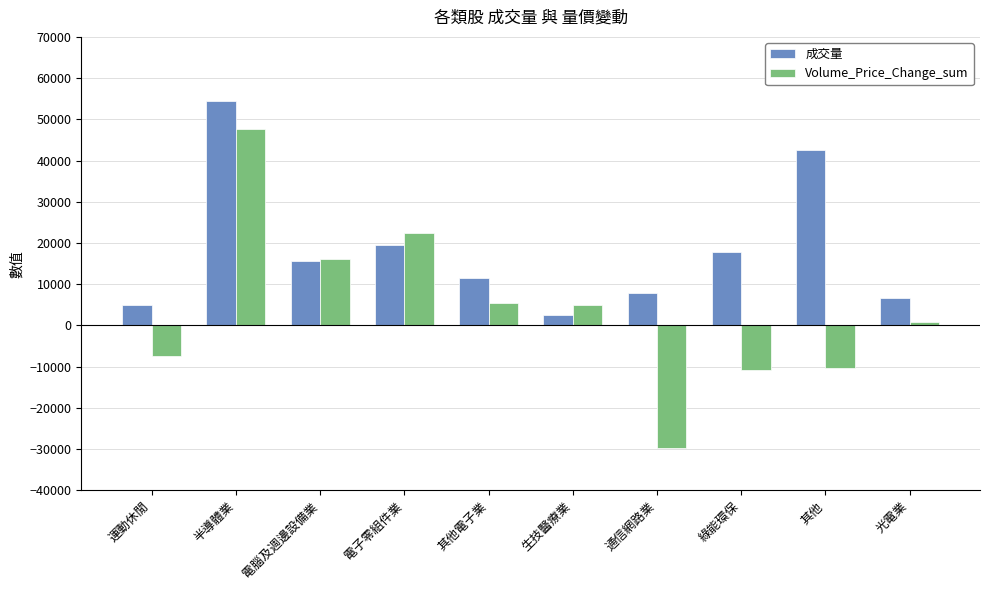

Which series has the largest total across all categories?

成交量